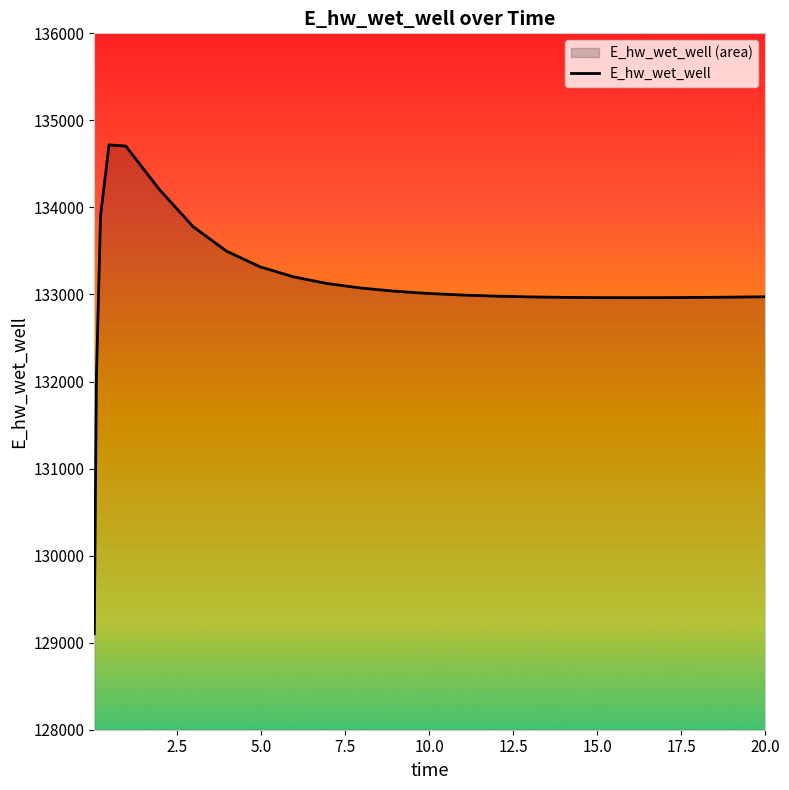

What is the minimum value shown in the chart?

129103.8